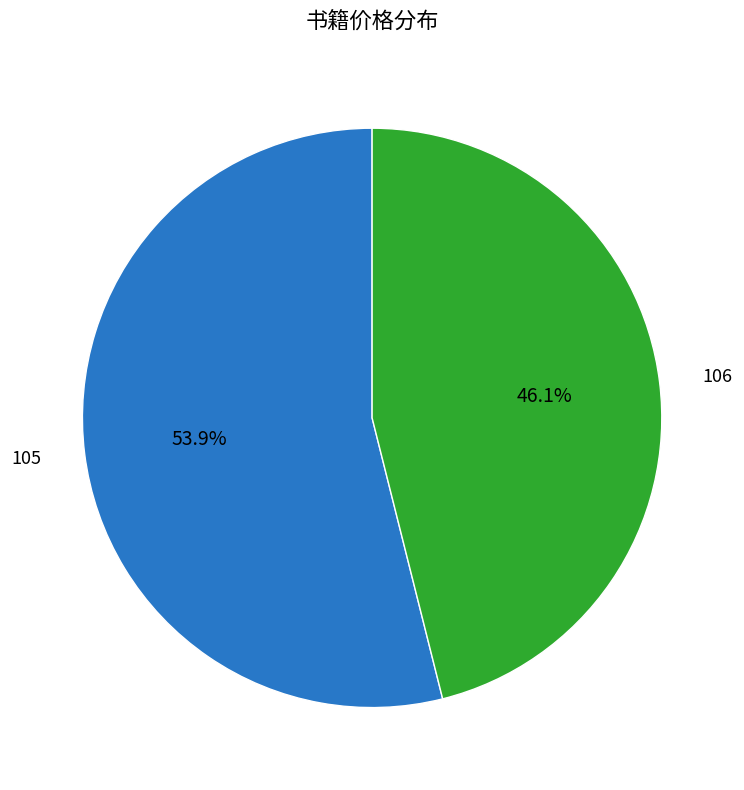

Is there any slice that represents more than half of the pie?

Yes